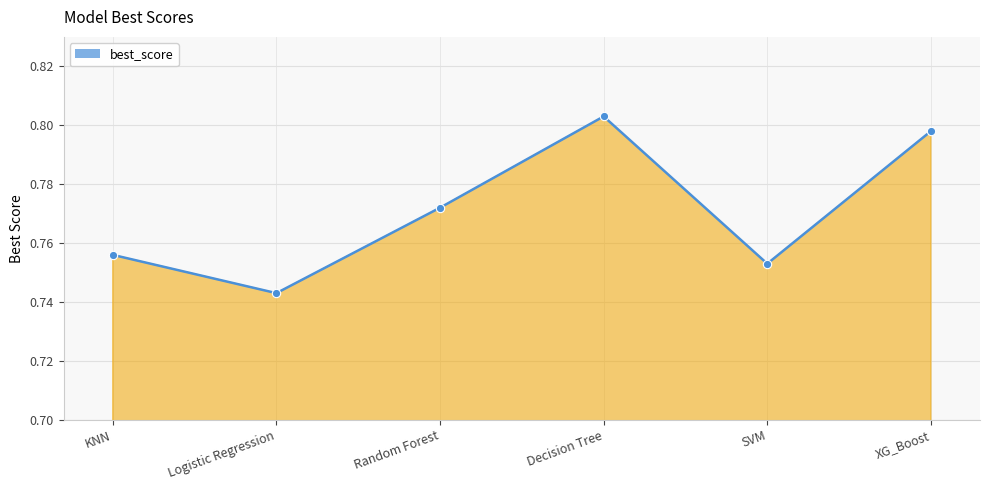

The chart shows a value of 0.5 at XG_Boost. True or false?

False